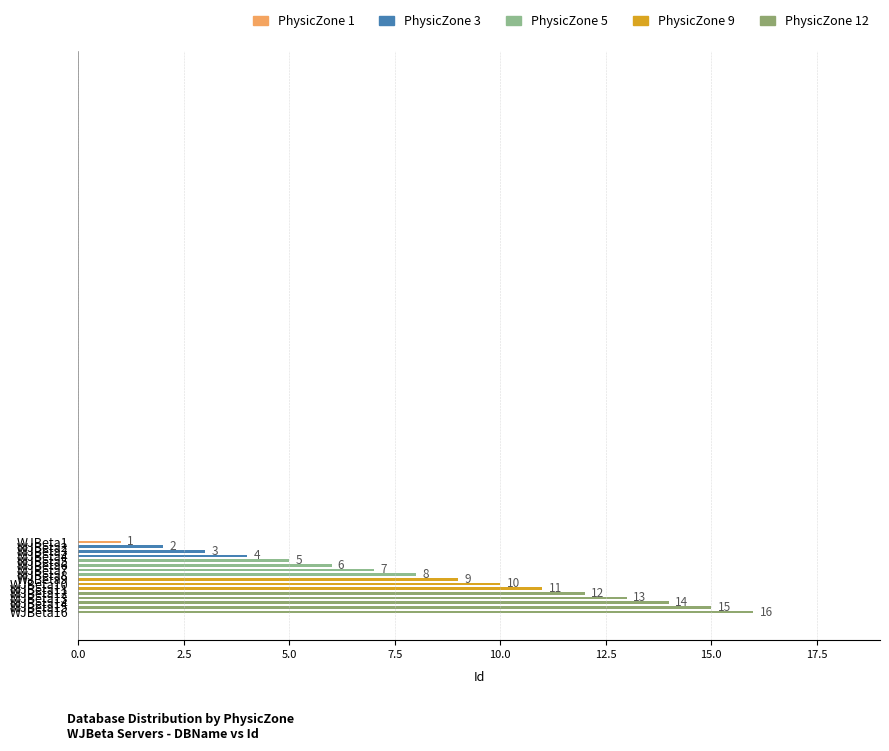

What is the ratio of the value at WJBeta9 to the value at WJBeta5?

1.8